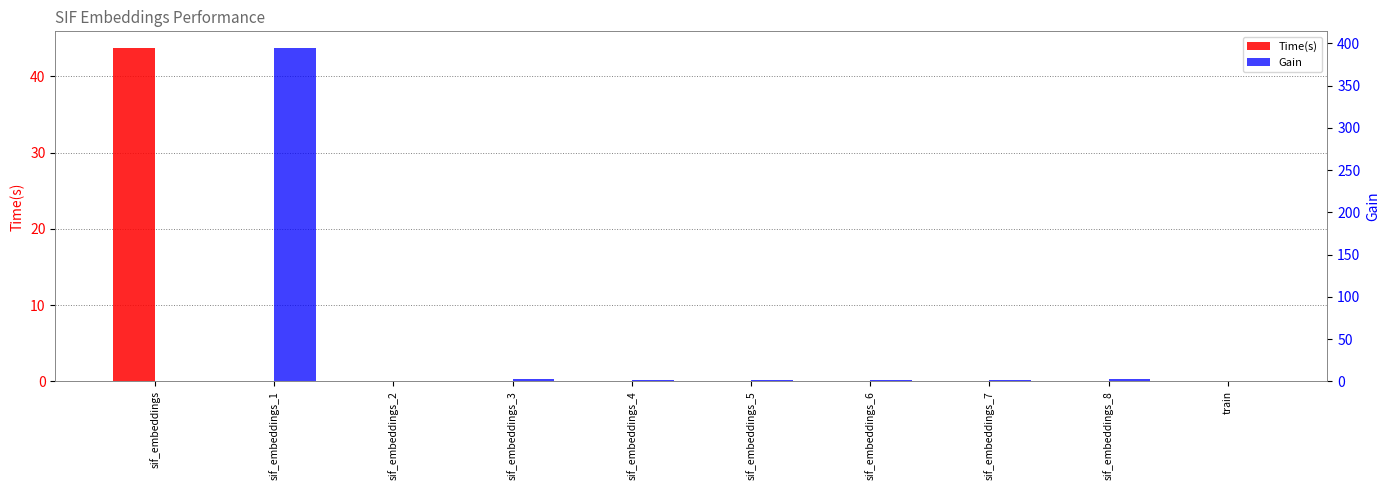

How many bars are there in total?

20